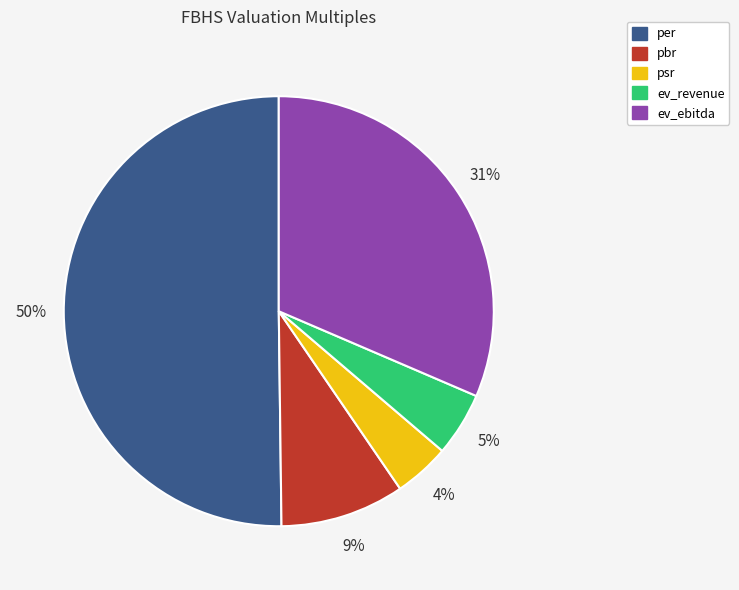

To the nearest percent, what is the average slice percentage?

20%